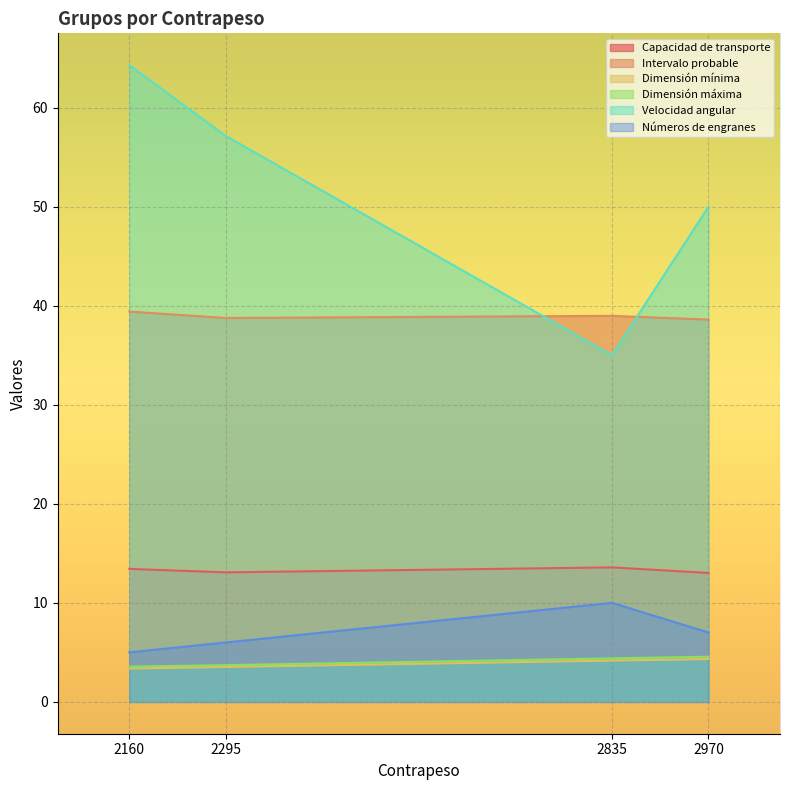

How many lines are shown in the chart?

6